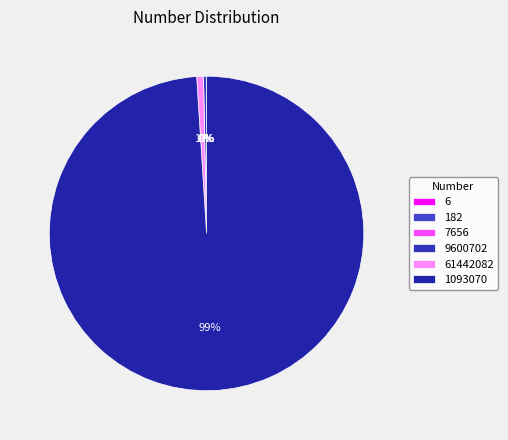

Is the sum of 182 and 7656 greater than half?

No